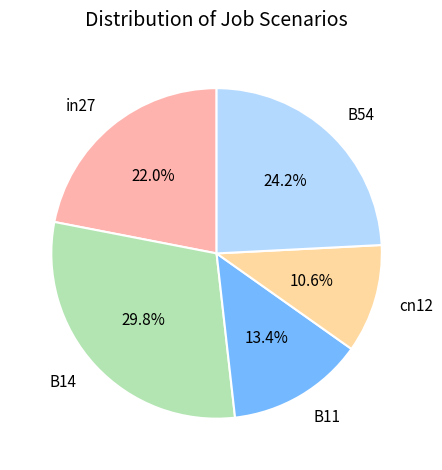

Which slice is the smallest?

cn12